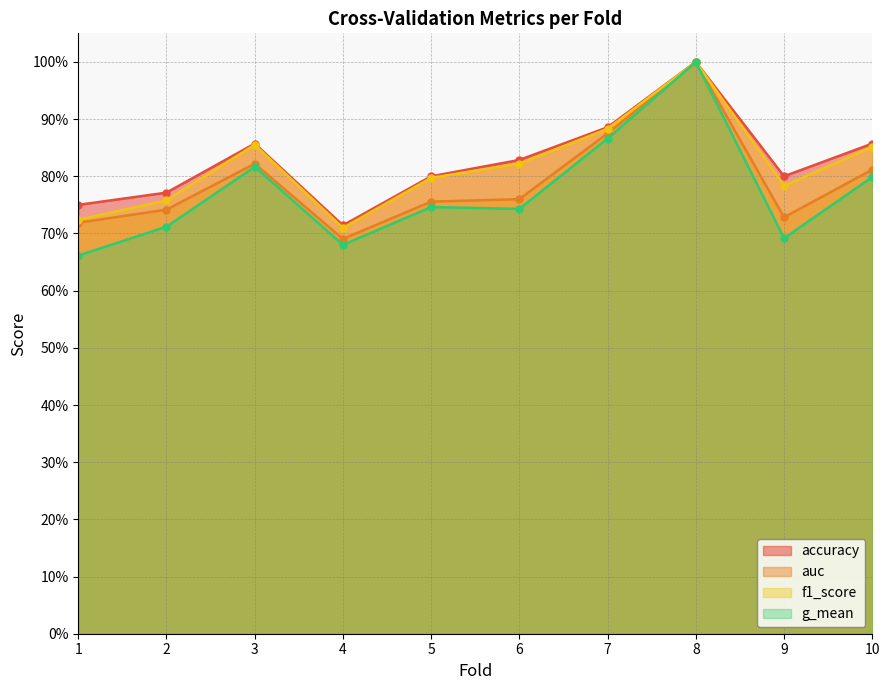

What is the sum of all f1_score values?

8.2